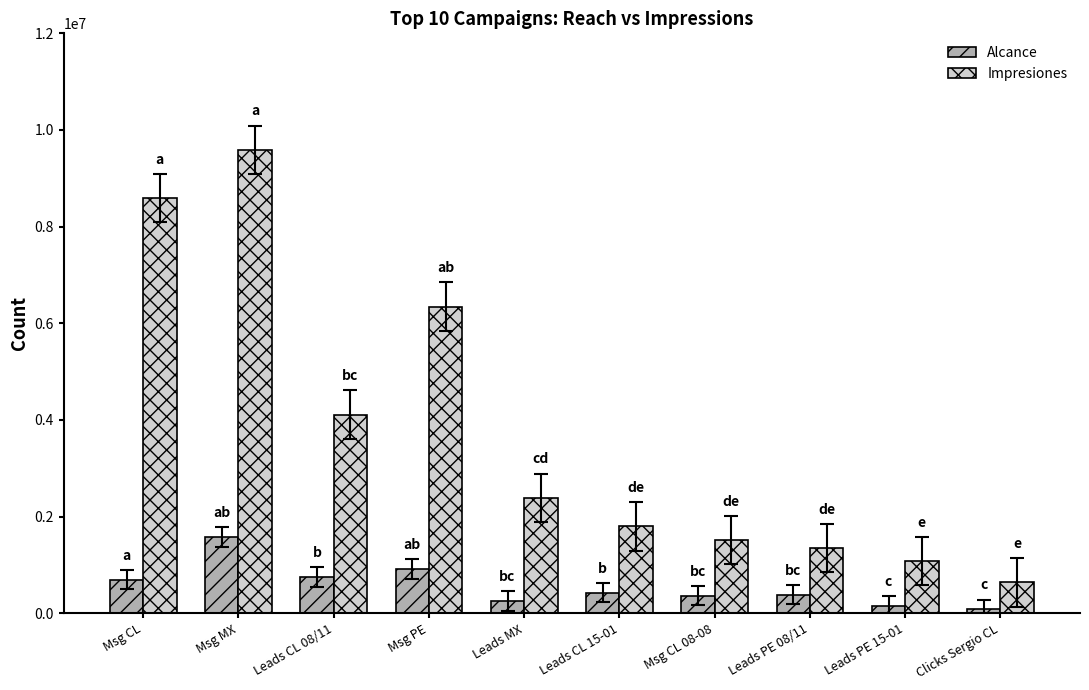

What is the lowest value of the Impresiones series?

638124